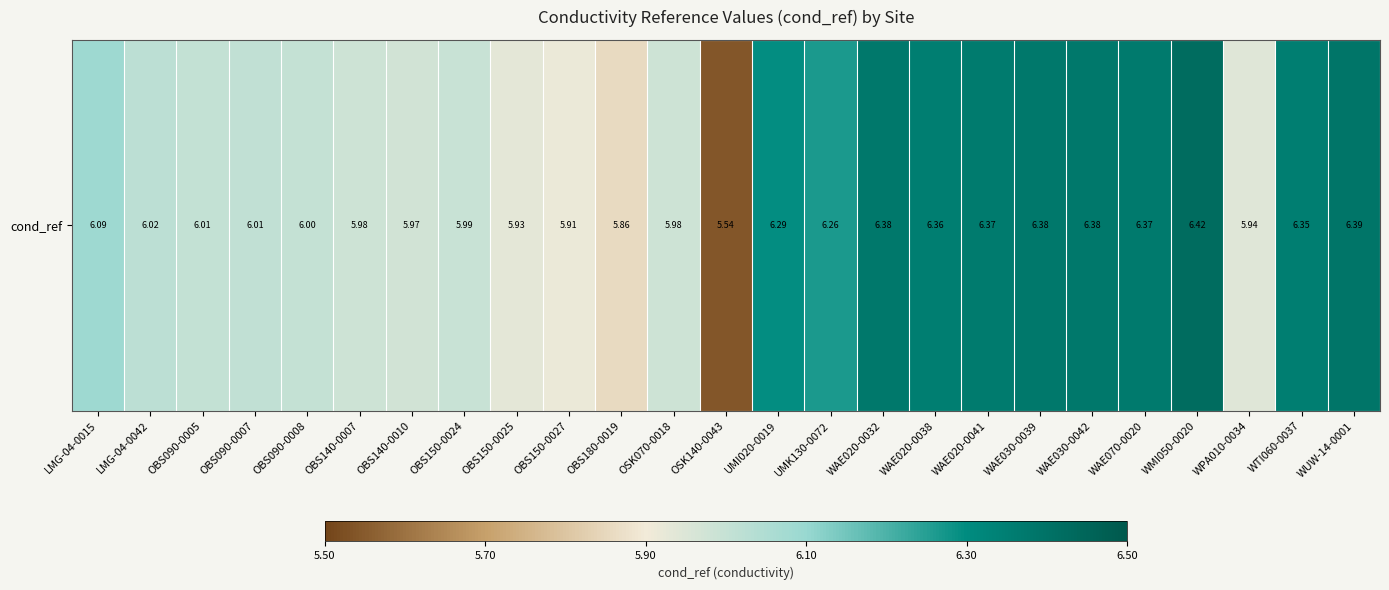

What is the change in value from OBS090-0007 to WAE030-0042?

+0.4